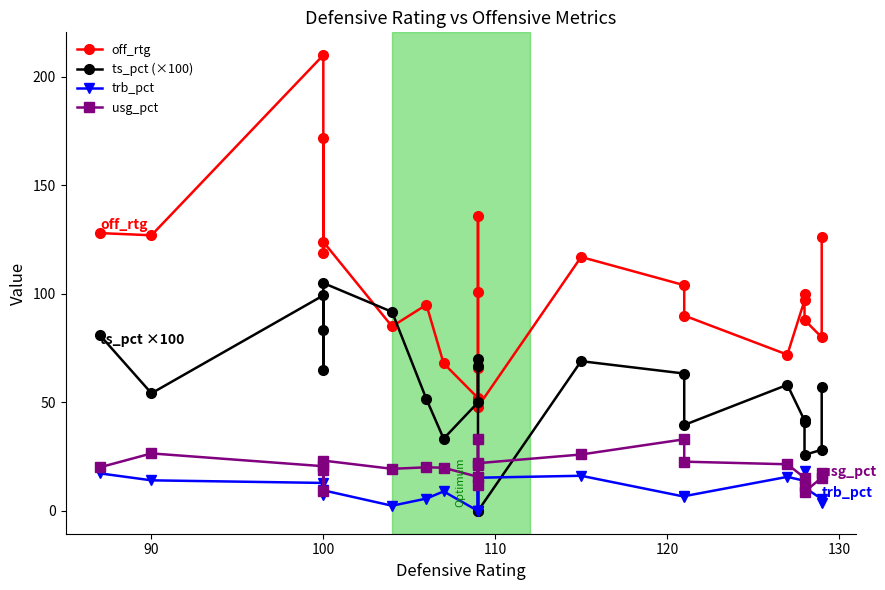

Which series has the largest total across all categories?

off_rtg